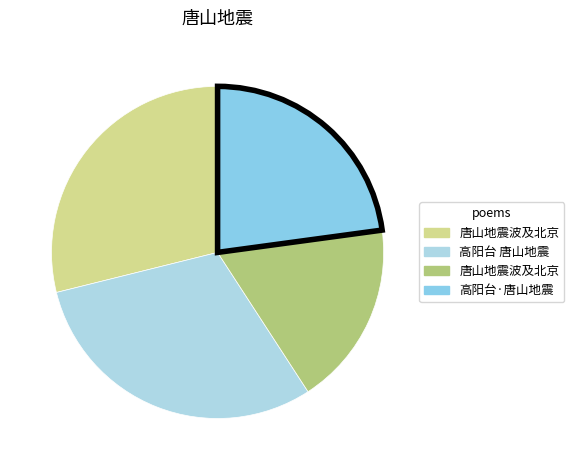

To the nearest percent, what is the average slice percentage?

25%